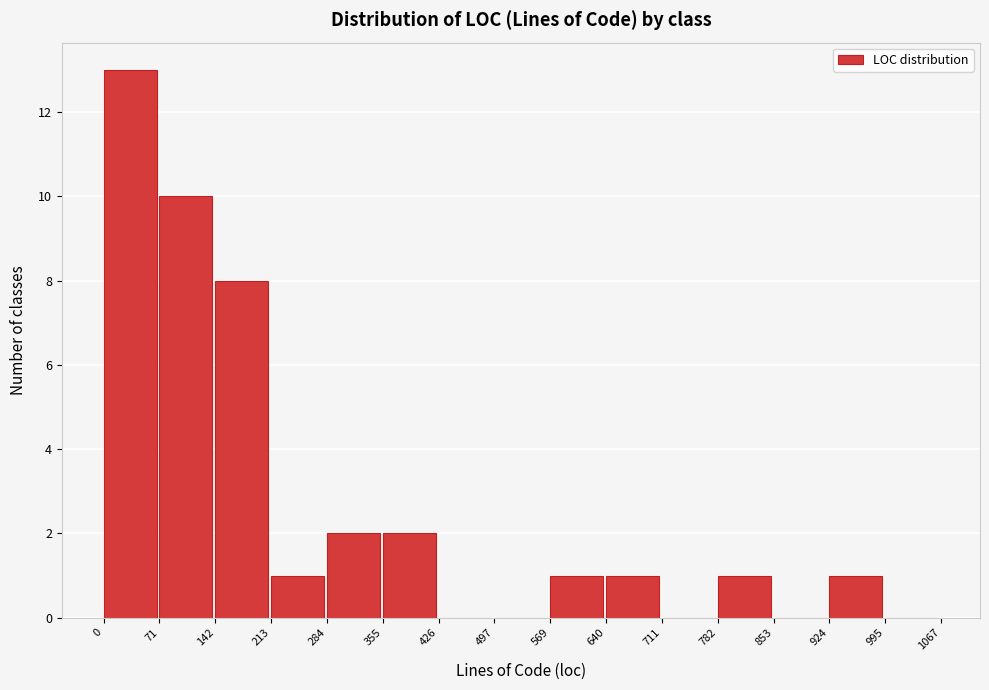

Which range on the x-axis has the tallest bar?

0 to 71